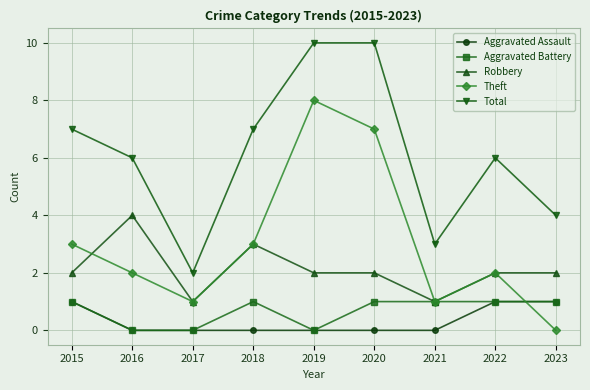

How many distinct data groups are displayed?

5